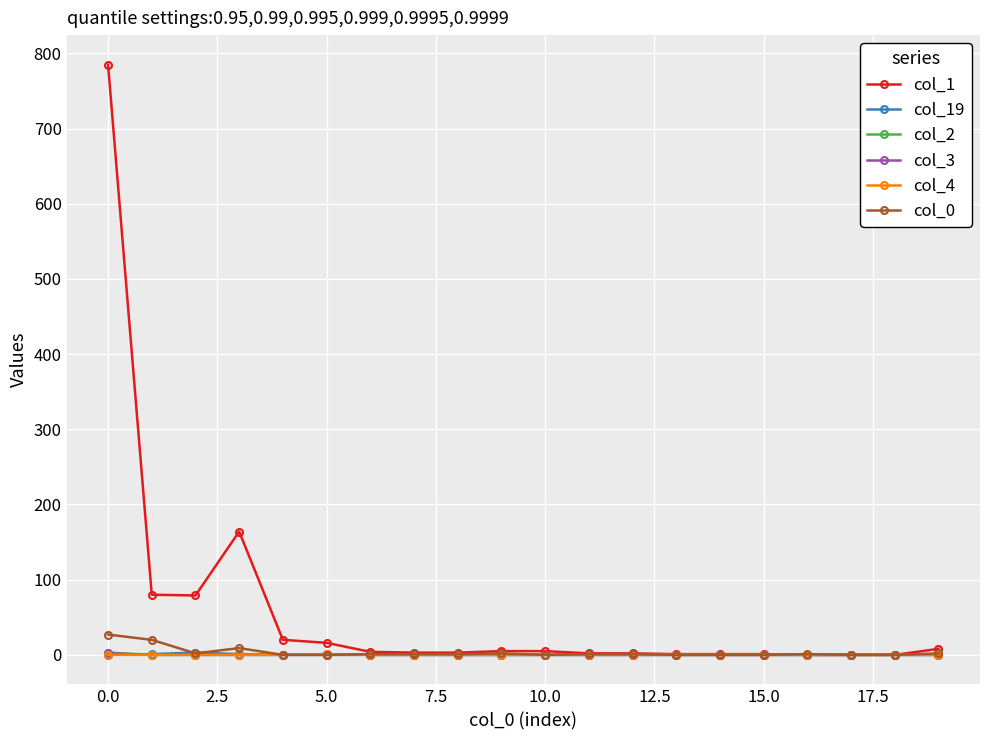

What are all the series names shown in the legend?

col_1, col_19, col_2, col_3, col_4, col_0